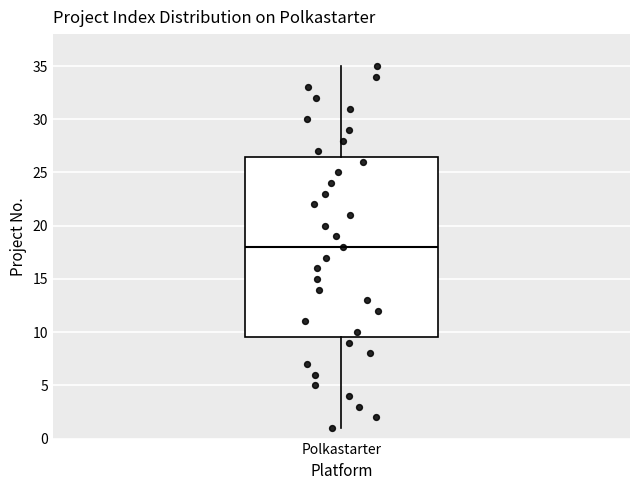

Transcribe this box plot: give where the median line is, the range the box spans, and where the two whiskers end, as read against the y-axis. The values are not printed on the chart, so give them approximately, as read against the axis.

median 18.0, box 9.5 to 26.5, whiskers 1.0 to 35.0